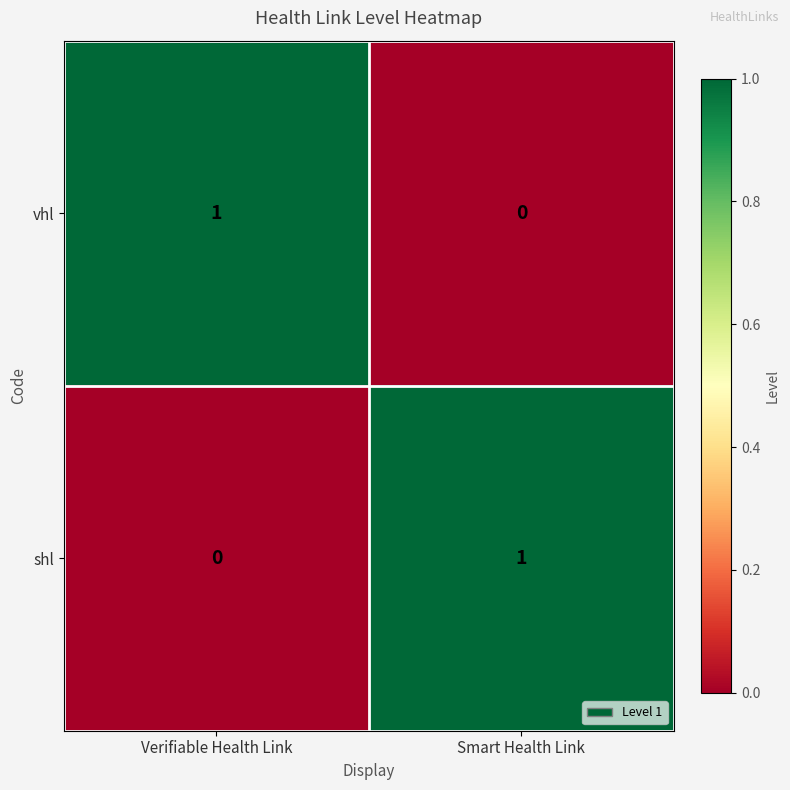

The value of vhl at Verifiable Health Link is 0. True or false?

False